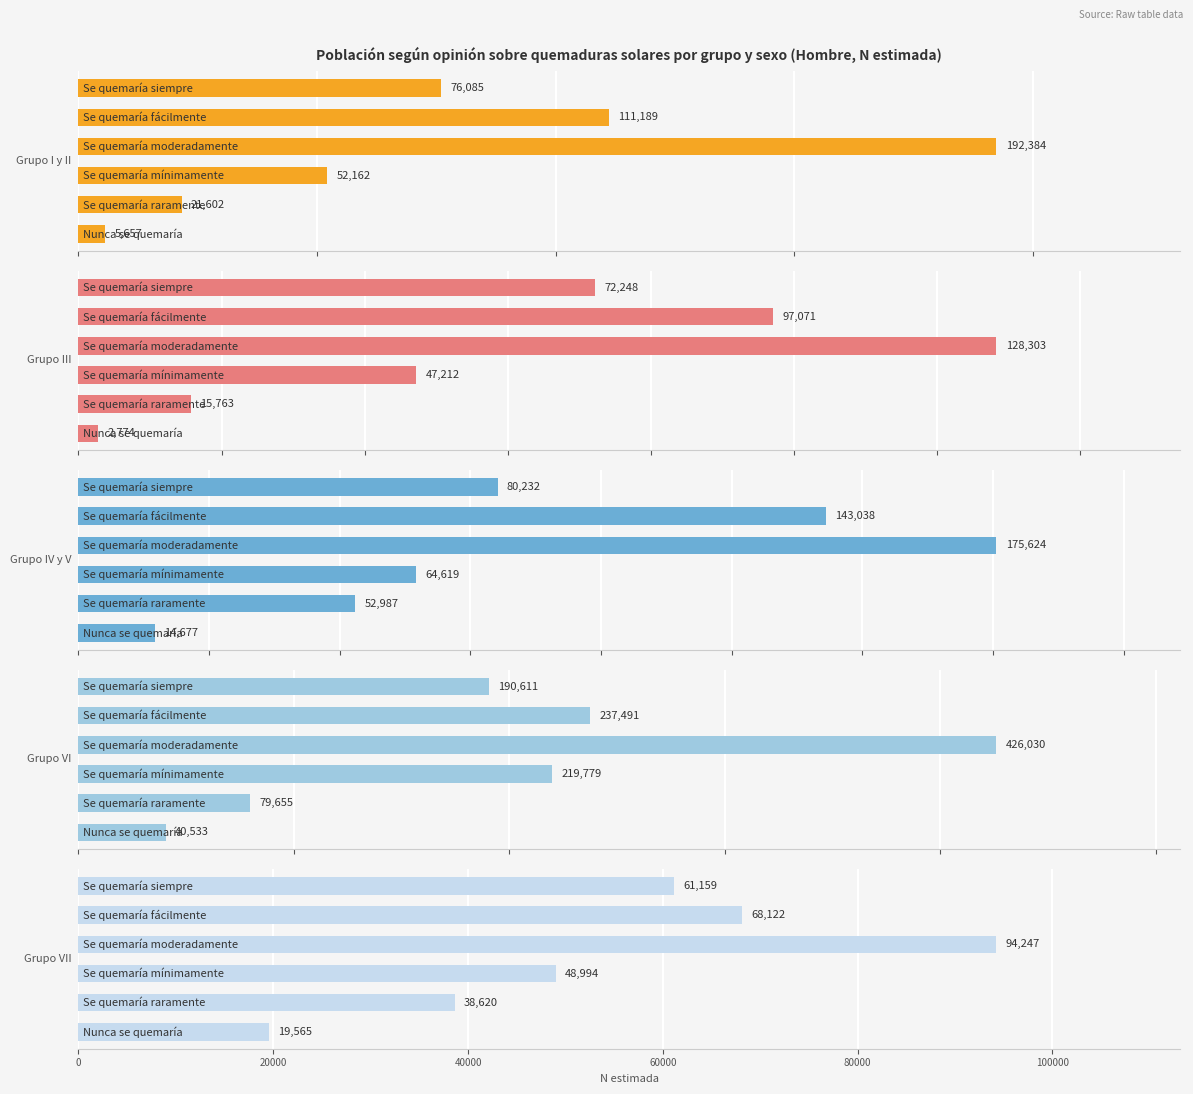

What is the smallest value displayed?

2774